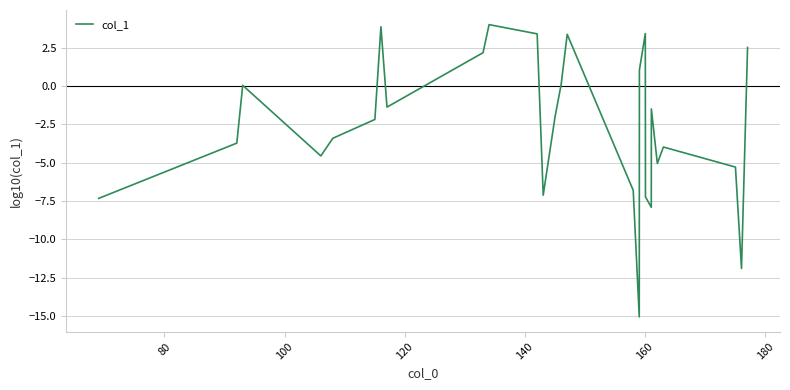

How many lines are shown in the chart?

1